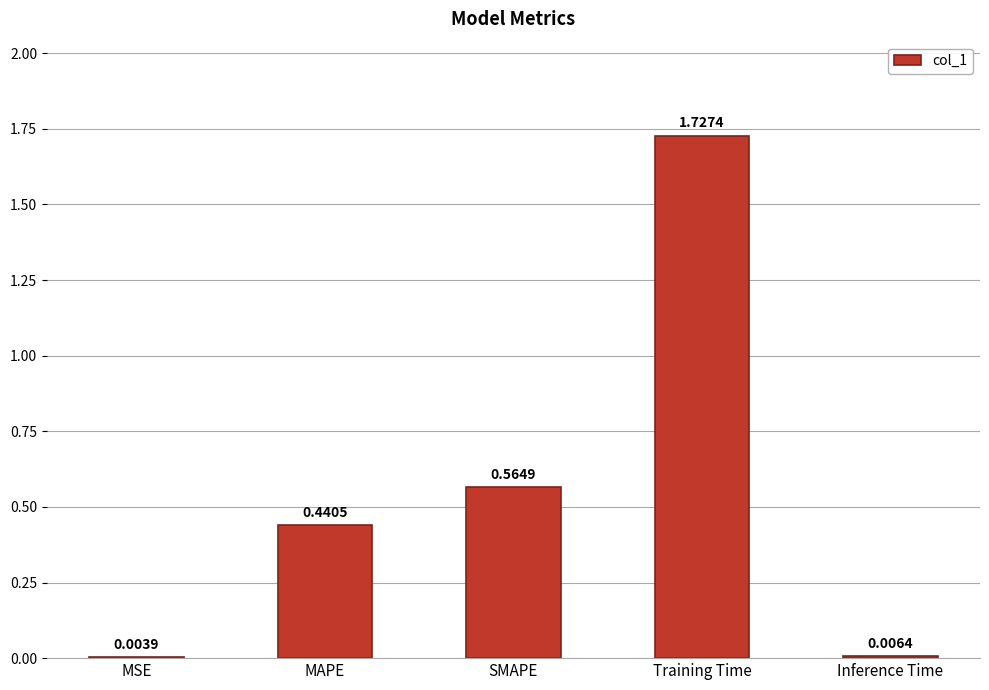

Which has a higher value, SMAPE or Inference Time?

SMAPE